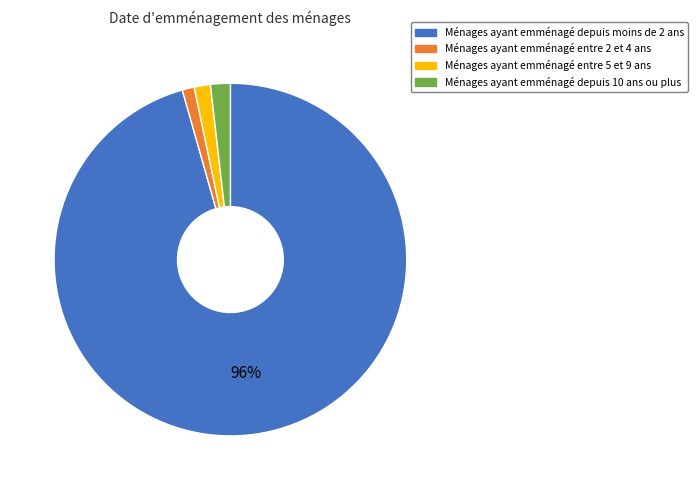

Which slice is the largest?

Ménages ayant emménagé depuis moins de 2 ans